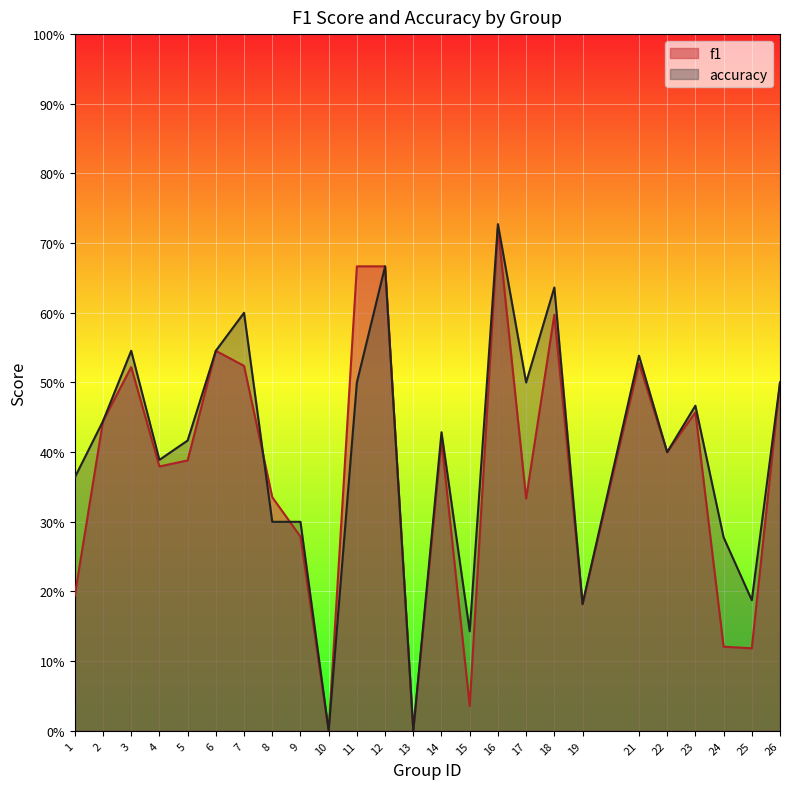

Is the value of accuracy at 15 greater than the value of f1 at 1?

No